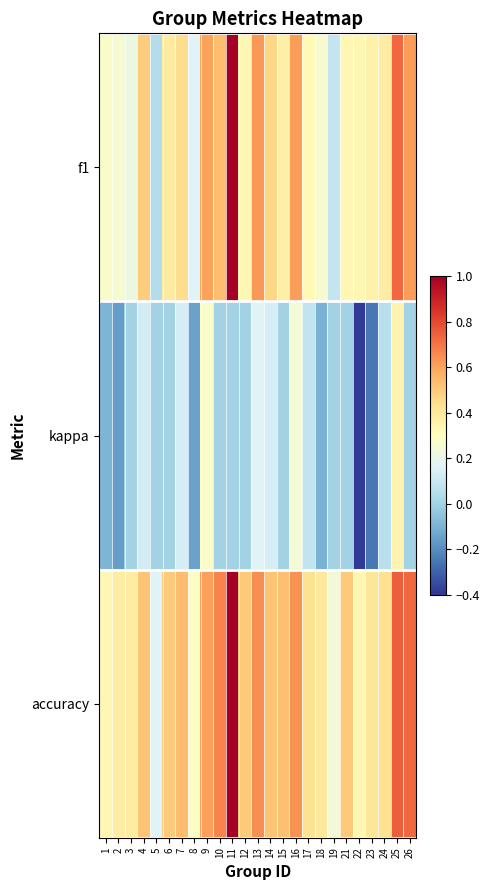

What is the smallest value displayed?

-0.4